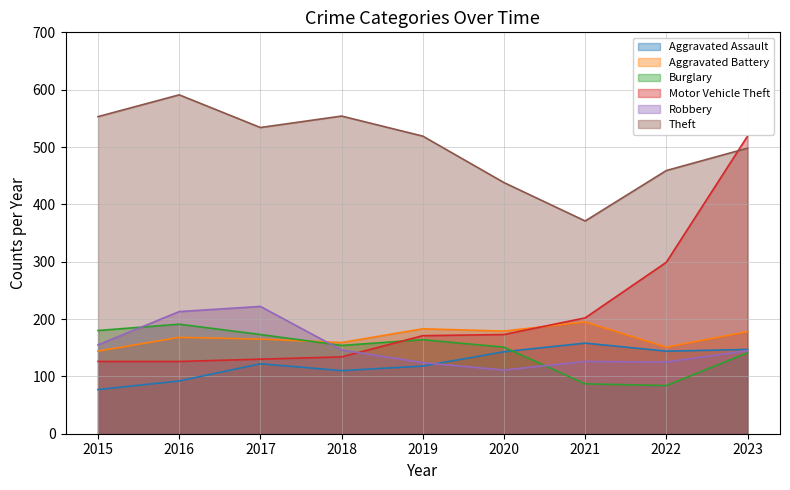

What is the difference between the maximum and second lowest values in the Motor Vehicle Theft series?

393